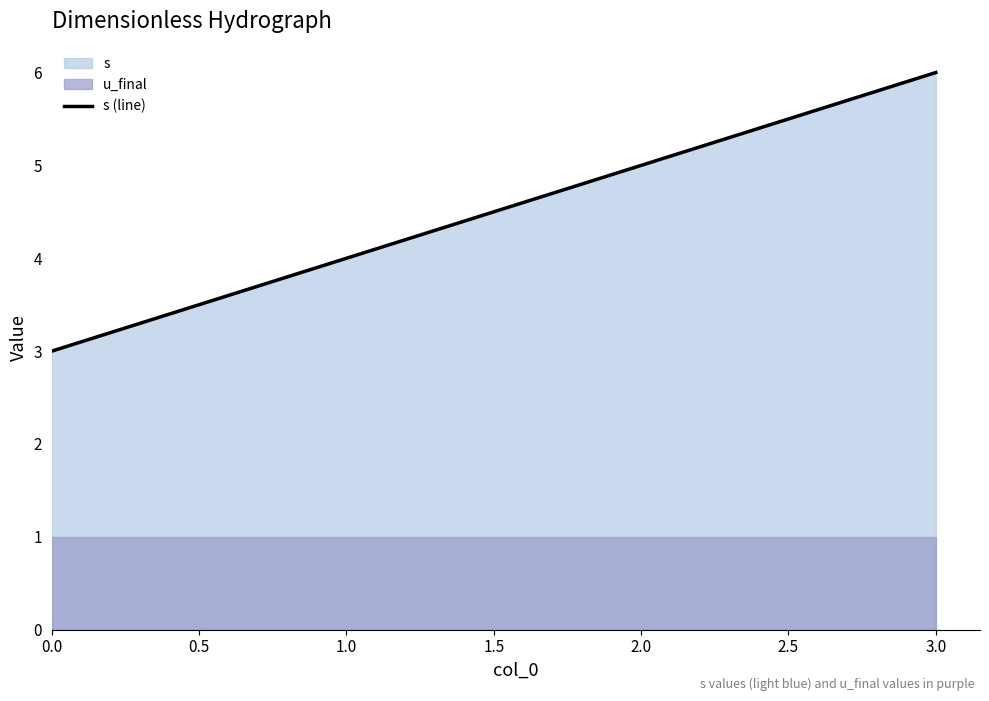

What is the approximate value at 0.5?

4